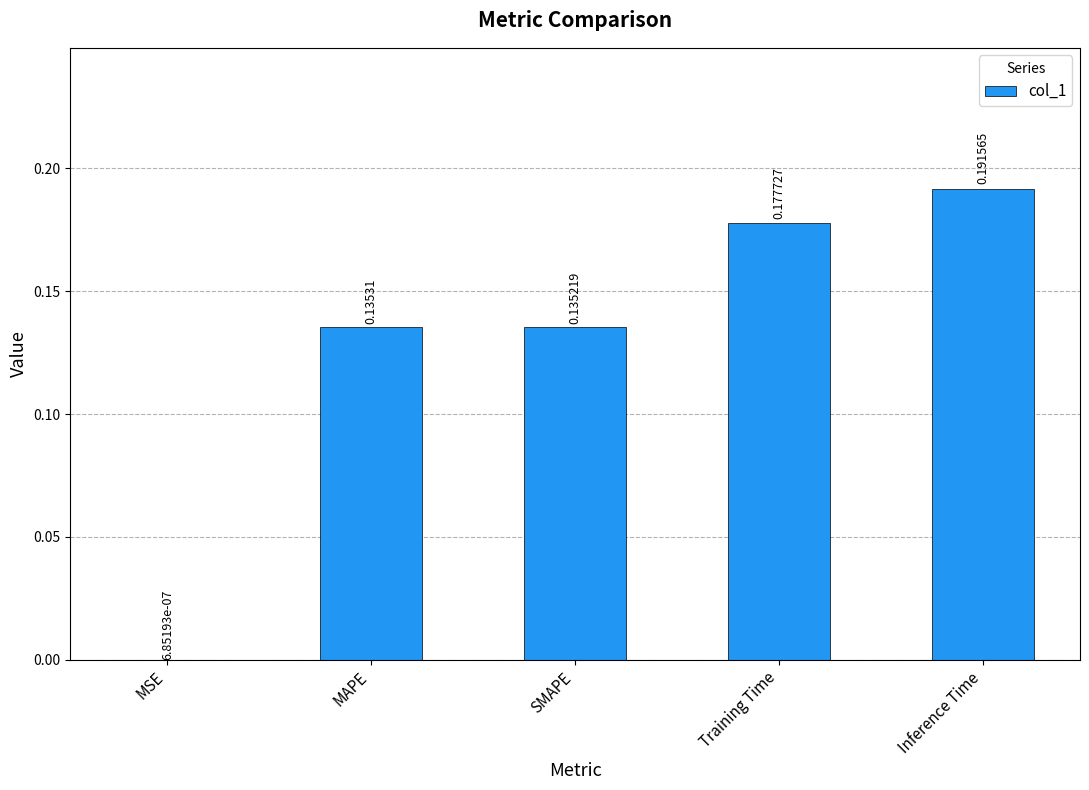

At which label is the value closest to 0?

MSE